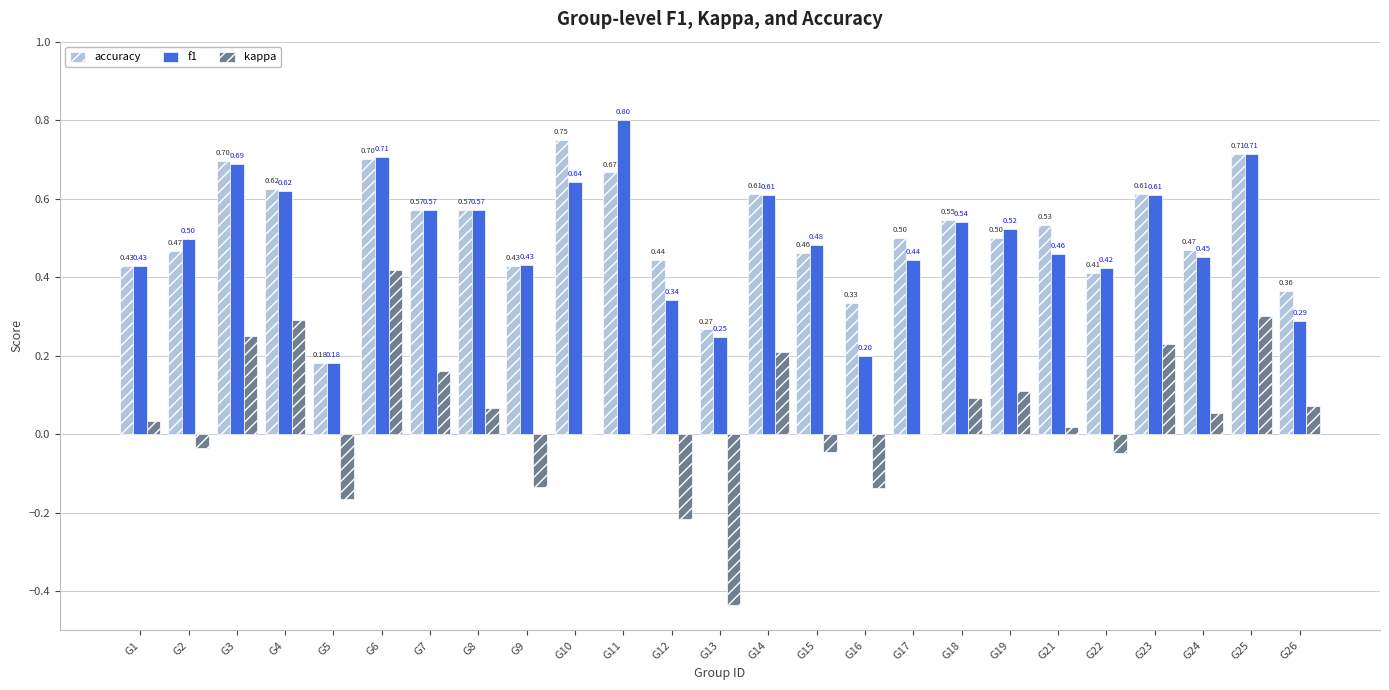

True or false: f1 has a value of 0.2 at G14.

False